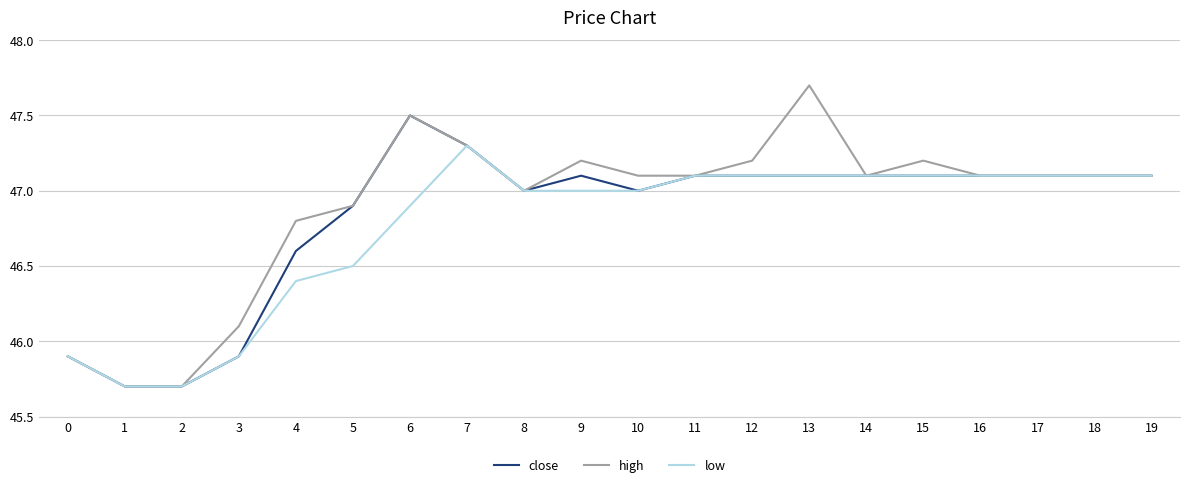

How many lines are shown in the chart?

3